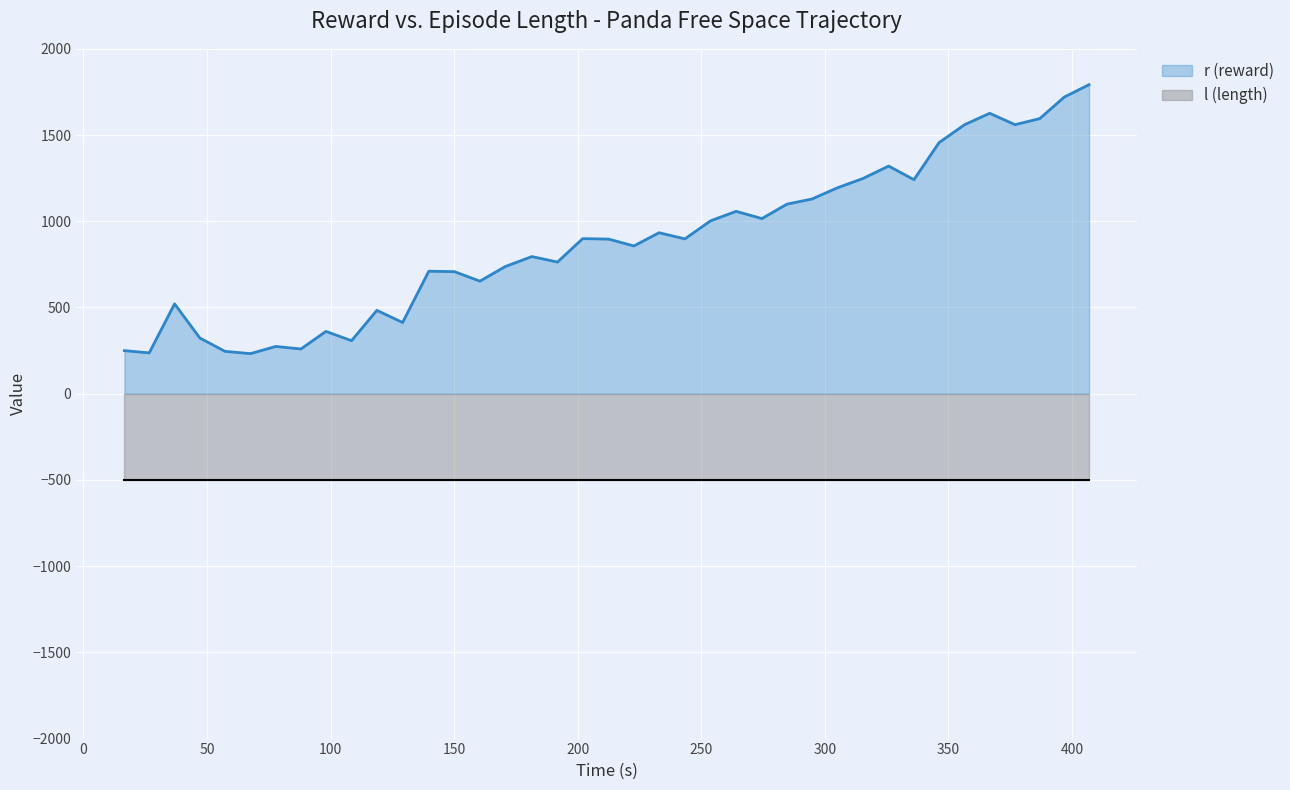

What is the difference between the maximum and minimum values in the r (reward) line series?

1559.7